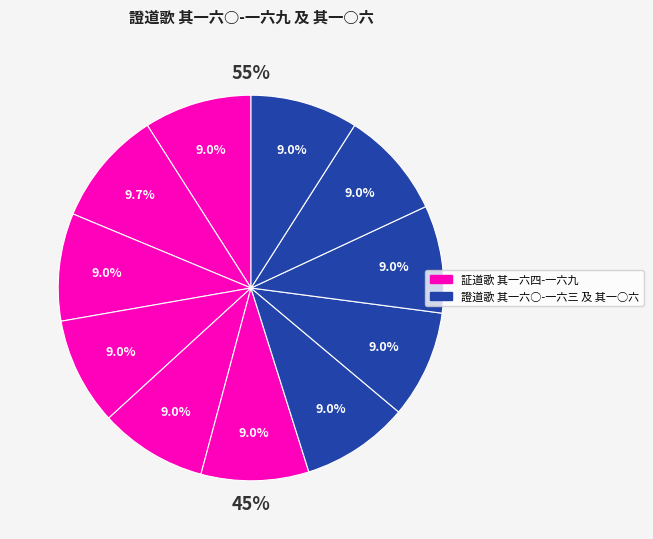

What percentage do 證道歌 其一六六 and 證道歌 其一六七 together represent?

18.1%